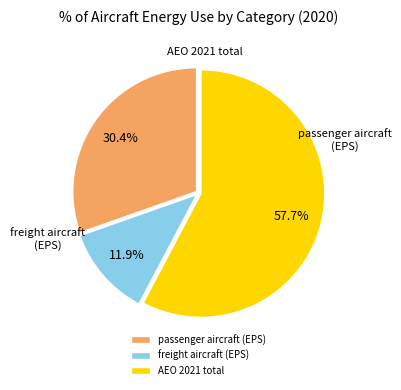

Count the number of slices in the pie.

3